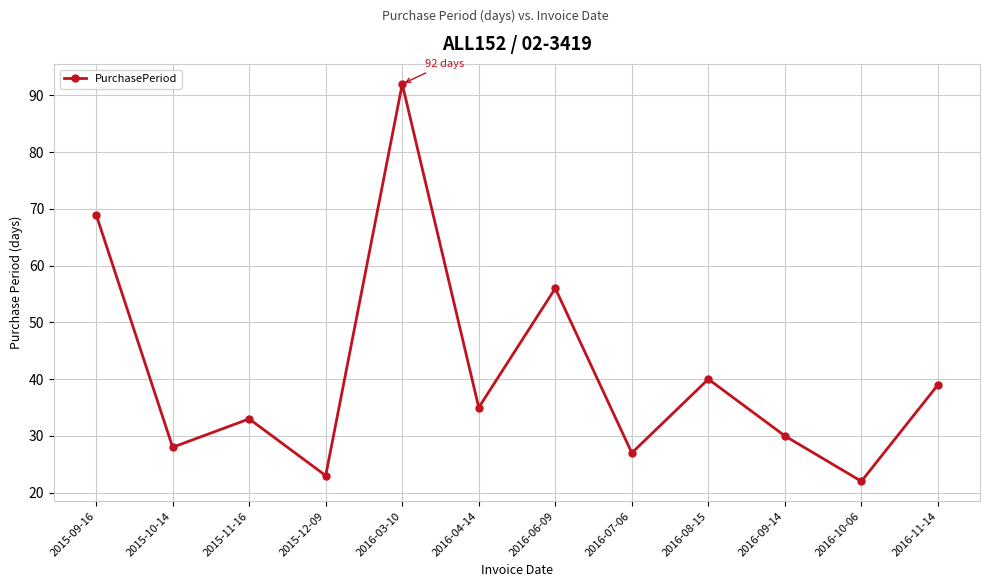

What is the change in value from 2015-12-09 to 2016-11-14?

+16